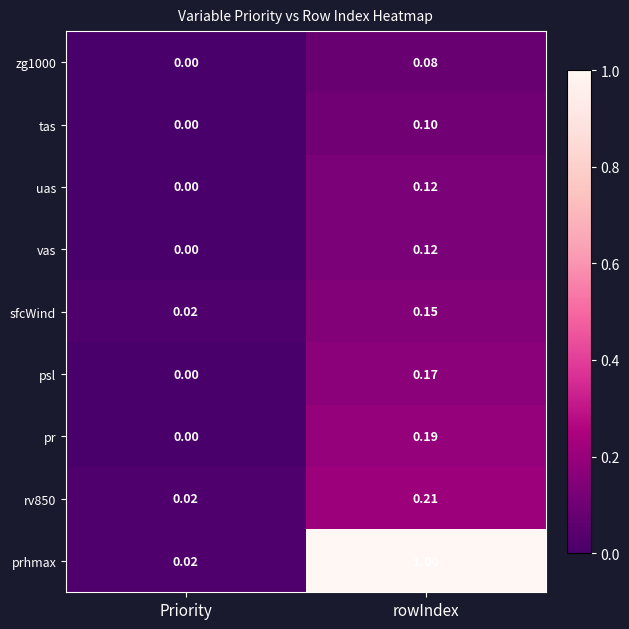

Where is zg1000 nearest to the value 0?

Priority